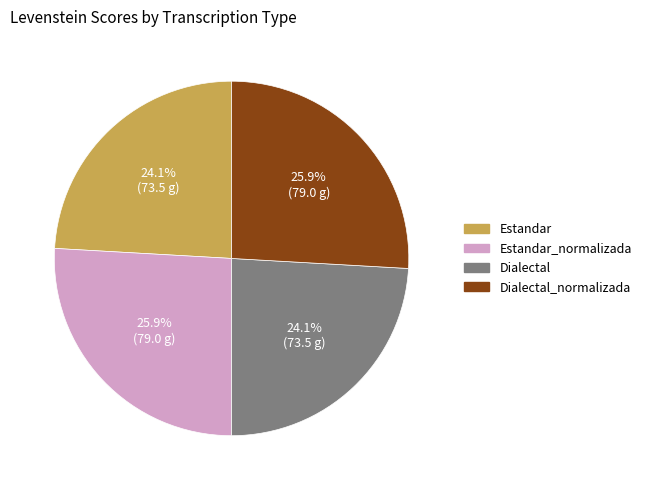

To the nearest percent, what is the average slice percentage?

25%